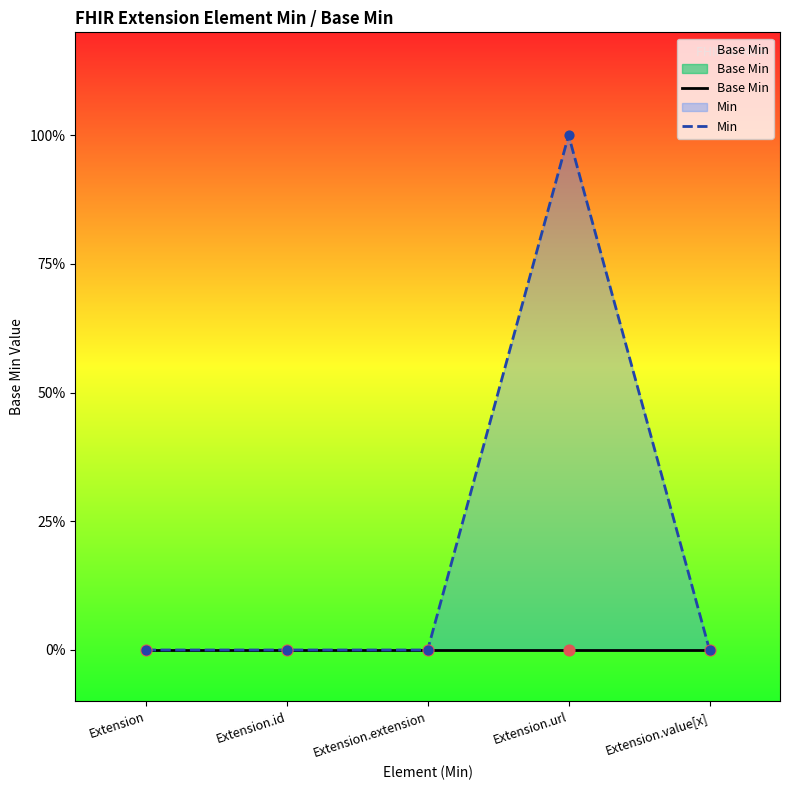

Is the value of Base Min at Extension.url greater than the value of Min at Extension.id?

No